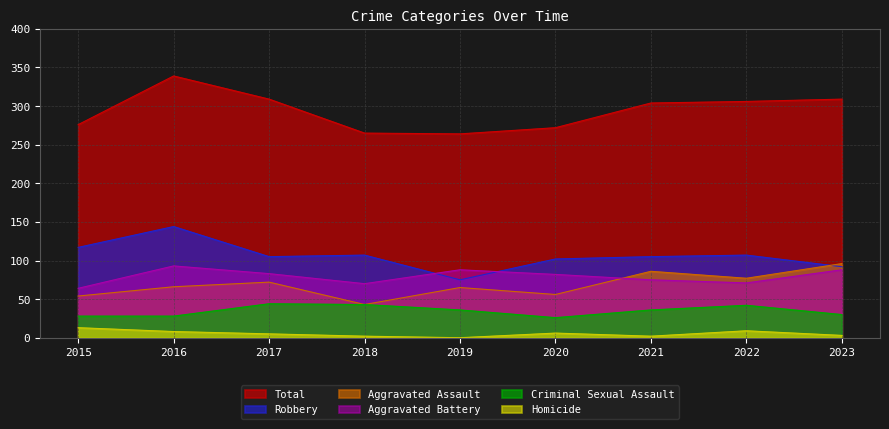

At which category does the chart reach its peak across all series?

2016